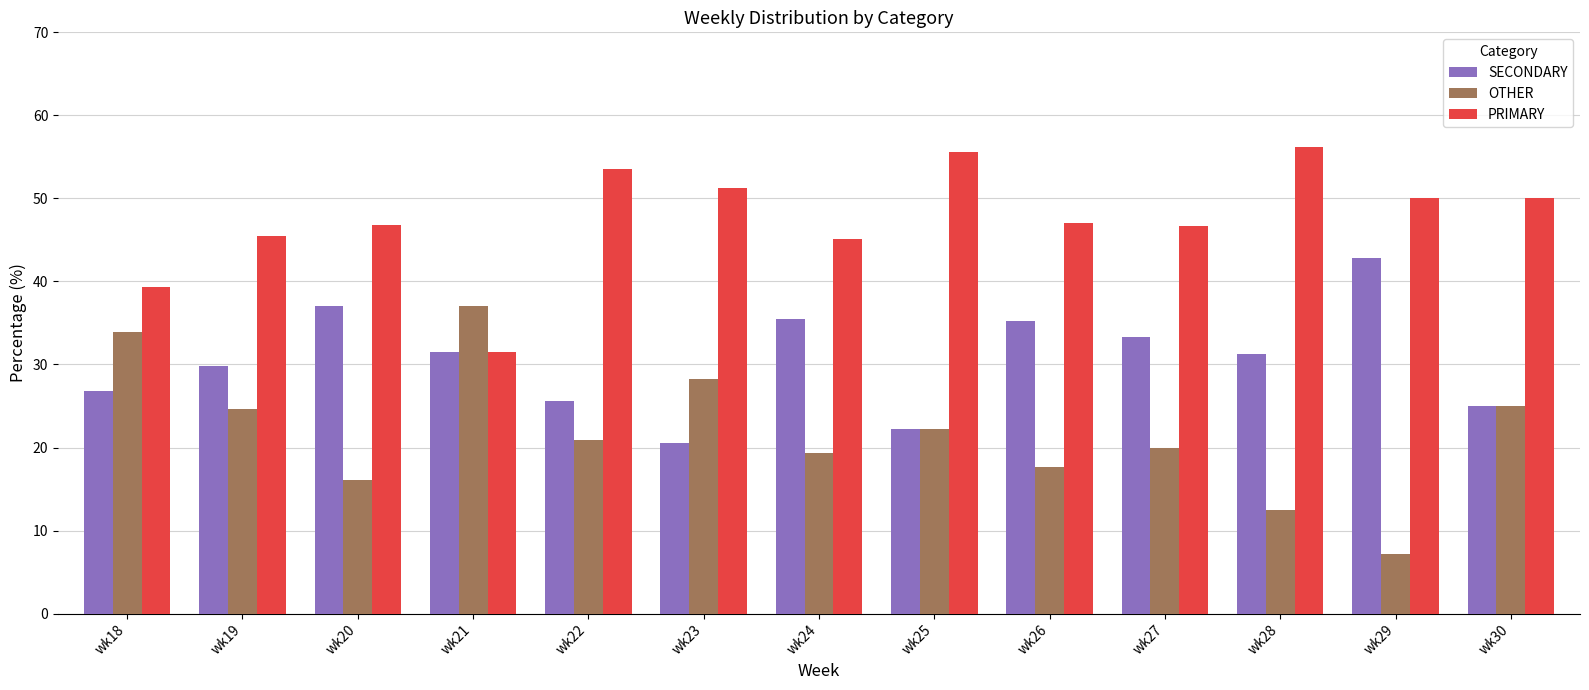

How many groups of bars are there?

13